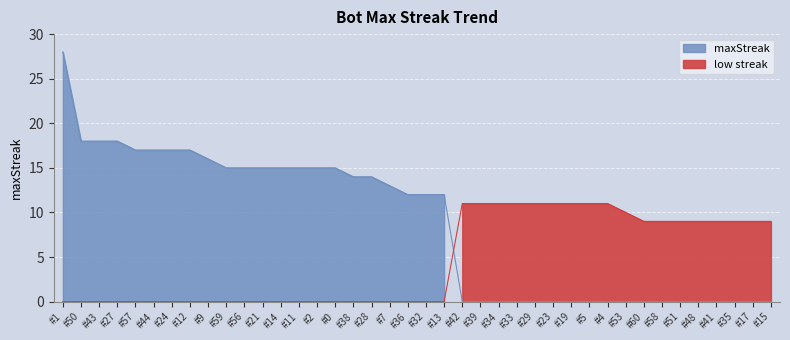

Reading right to left, transcribe all the data shown in this chart.

9	9	9	9	9	9	9	9	10	11	11	11	11	11	11	11	11	11	12	12	12	13	14	14	15	15	15	15	15	15	15	16	17	17	17	17	18	18	18	28